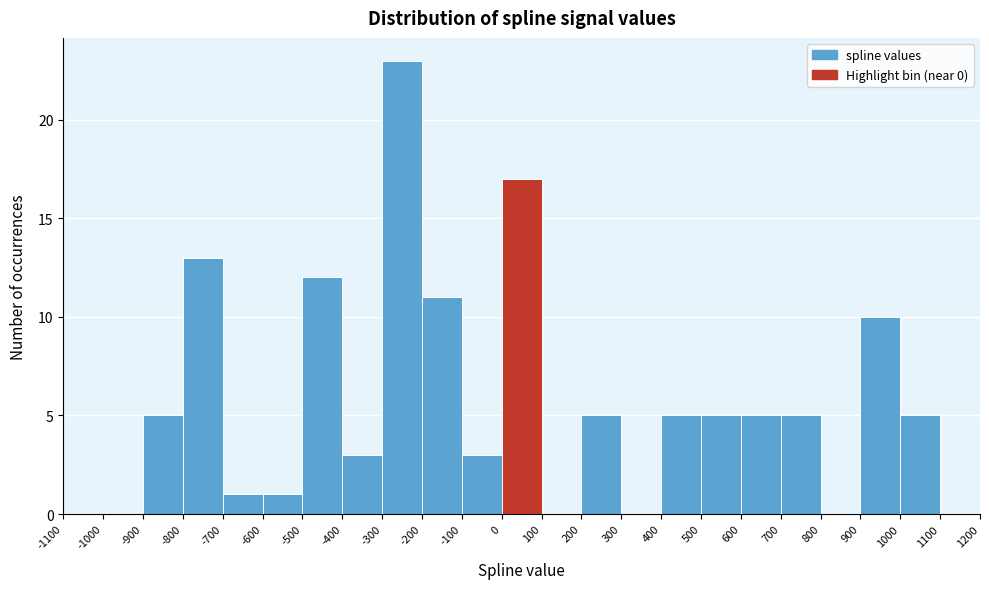

Over which range of the x-axis is the bar tallest?

-300 to -200